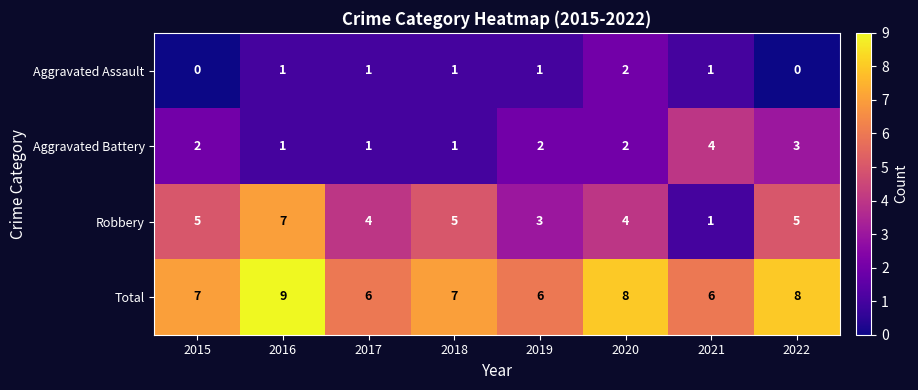

What is the total value across all series at 2018?

14